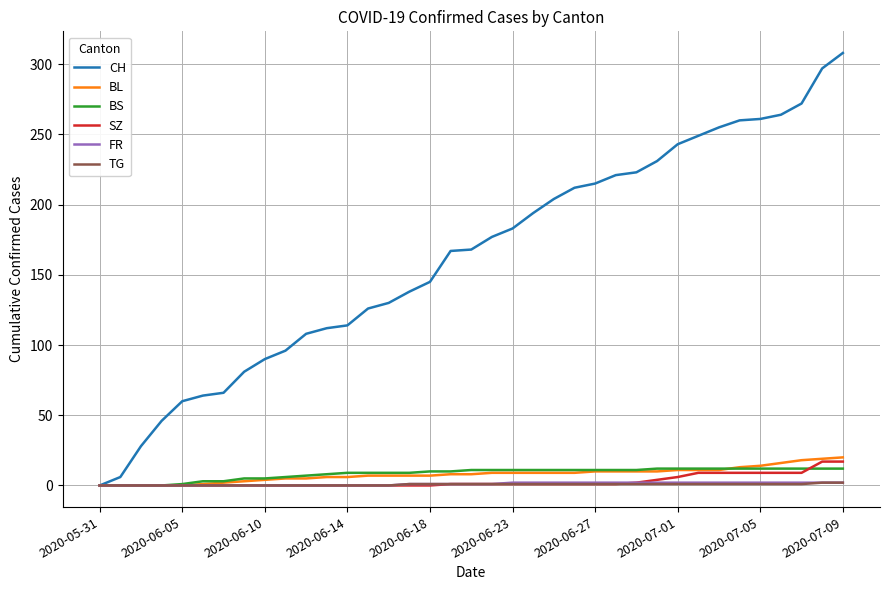

What is the sum of all FR values?

39